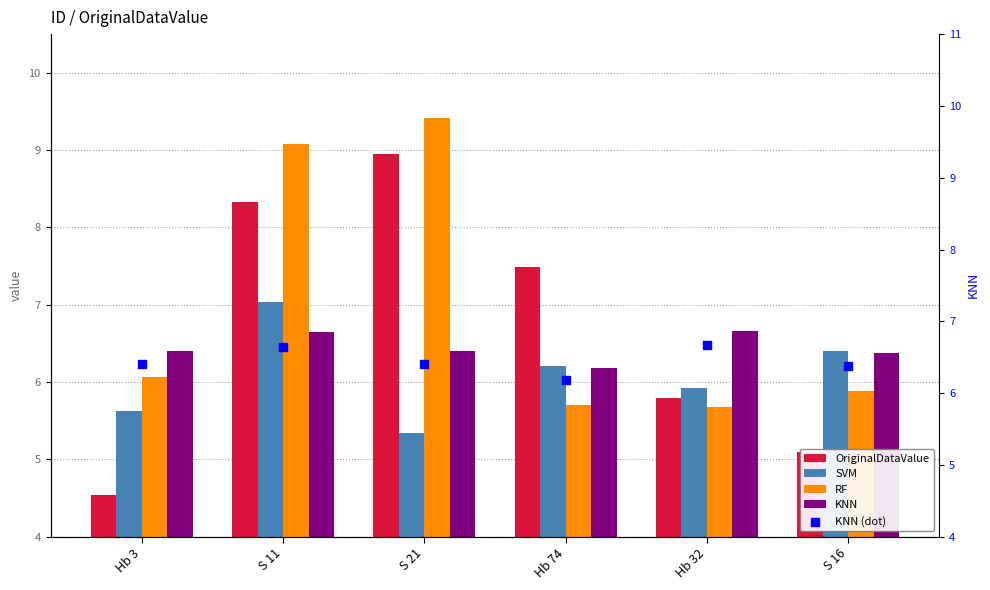

Which series has the largest total across all categories?

RF